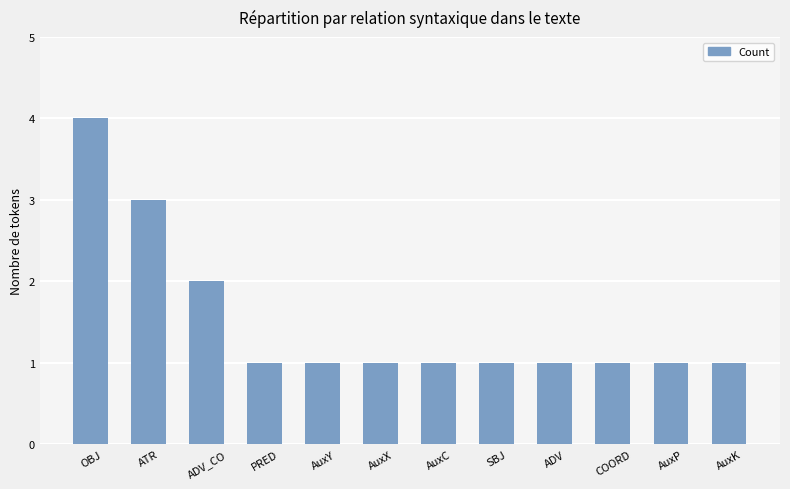

What position from the left is AuxC?

7